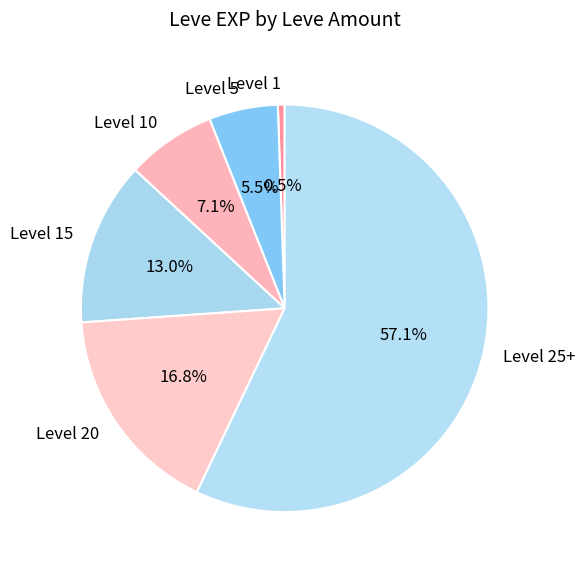

What is the smallest slice in the pie chart?

Level 1